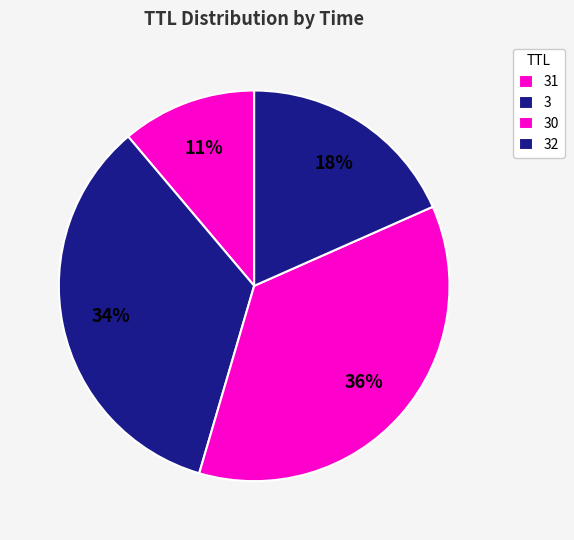

How many slices are in this pie chart?

4